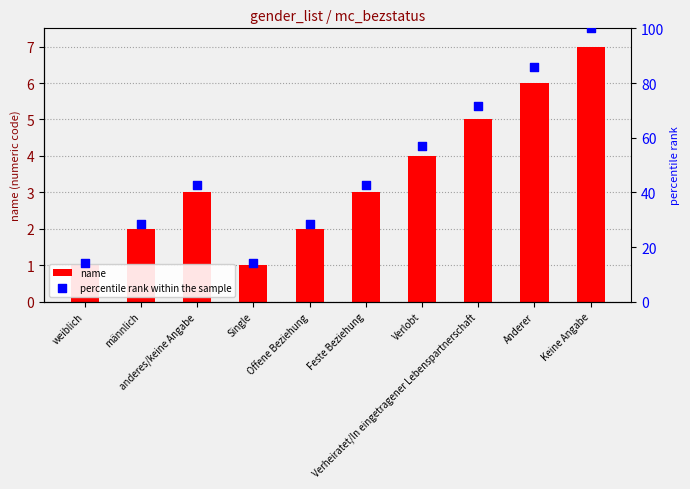

At how many categories does at least one series exceed 1?

10